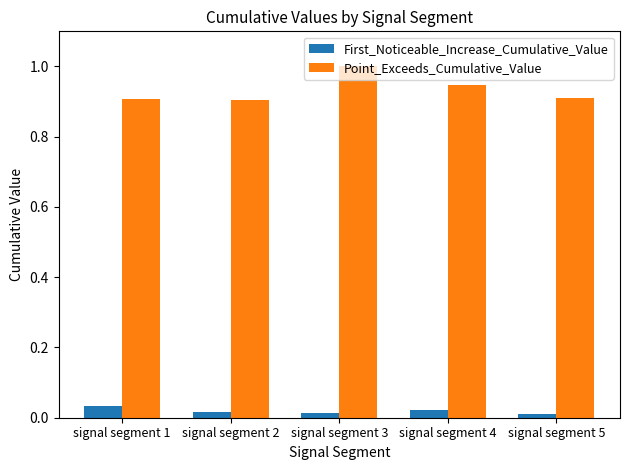

What are all the series names shown in the legend?

First_Noticeable_Increase_Cumulative_Value, Point_Exceeds_Cumulative_Value